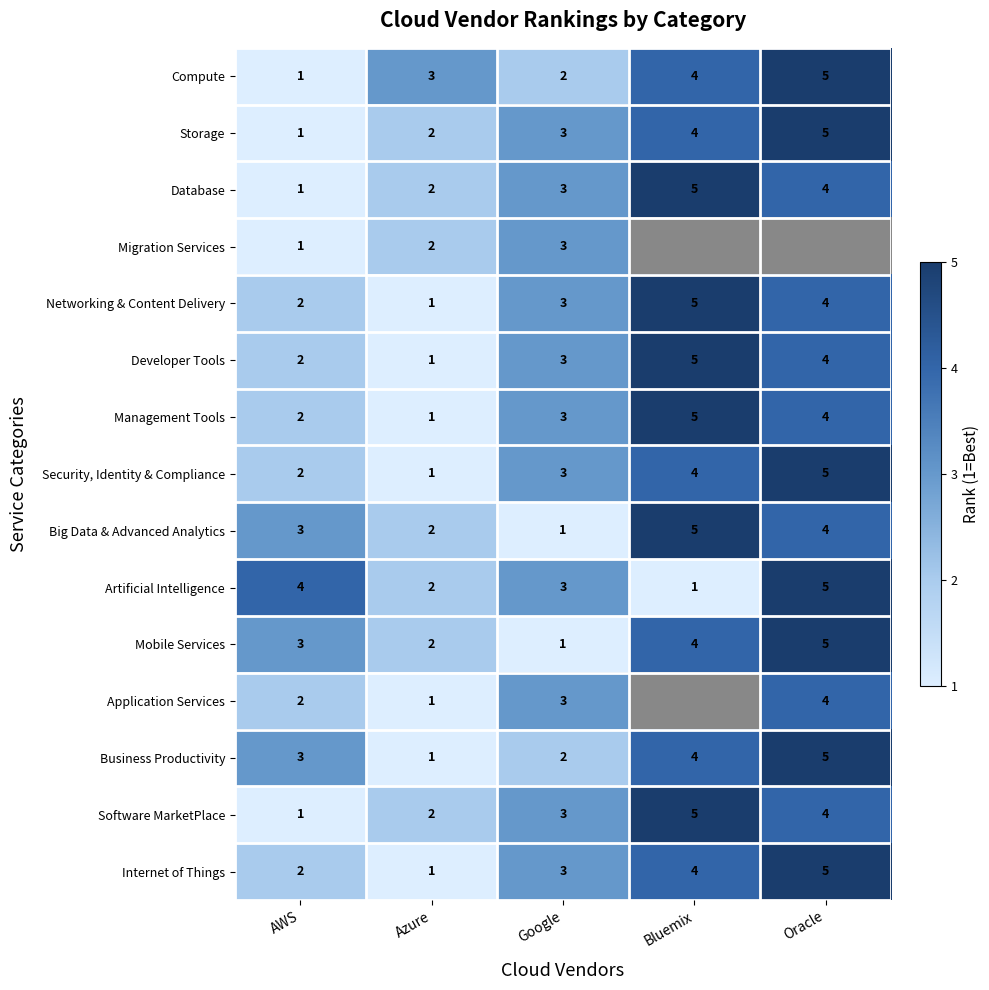

Is the value of Migration Services at Azure greater than the value of Networking & Content Delivery at Google?

No